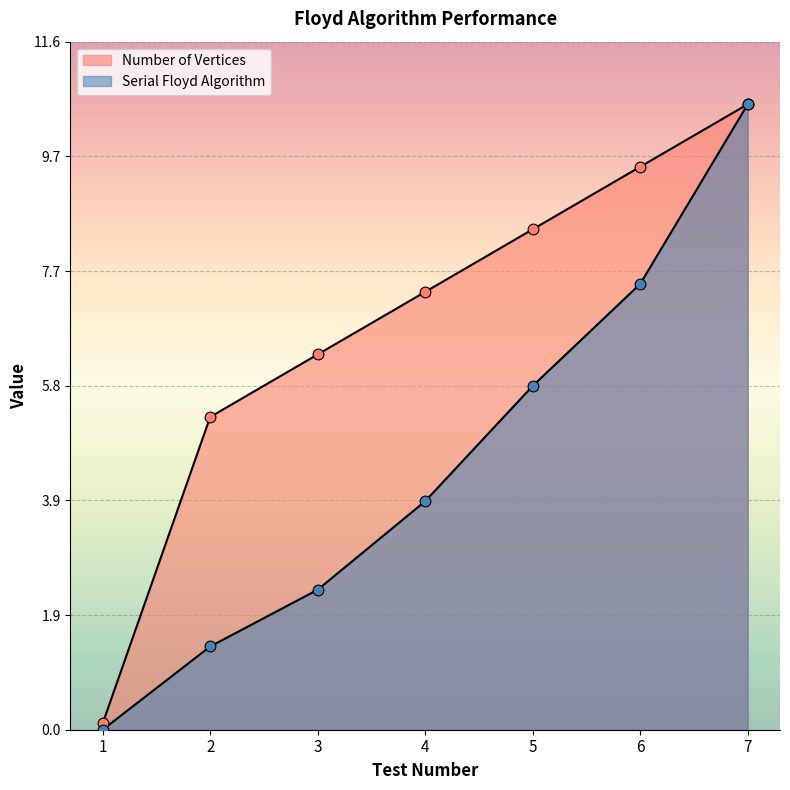

At which category is the sum across all series the highest?

7